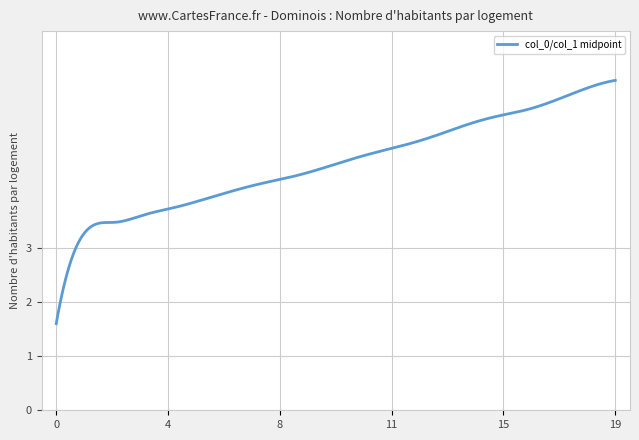

What is the difference between the maximum and minimum values?

4.5